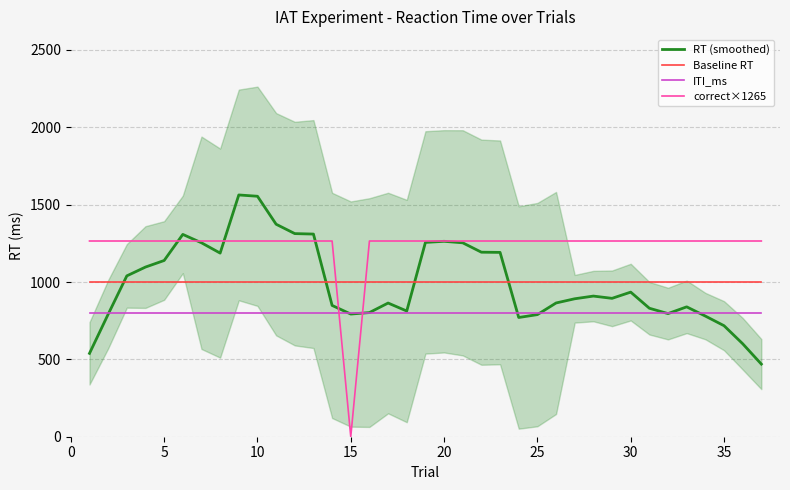

List the series in order of their peak value, highest first.

RT (smoothed), correct×1265, Baseline RT, ITI_ms